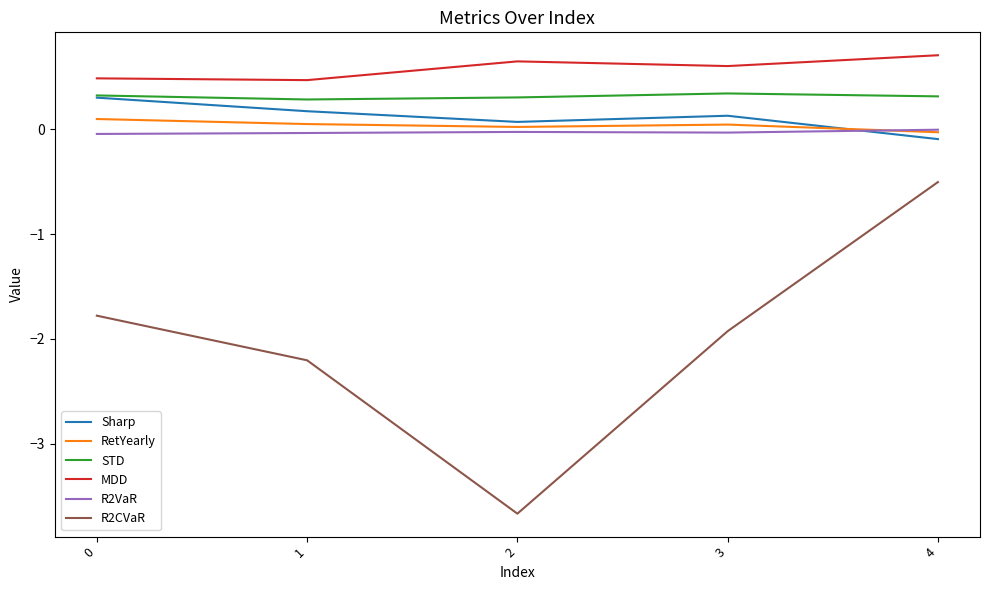

Is this an area chart (filled region under the line)?

No